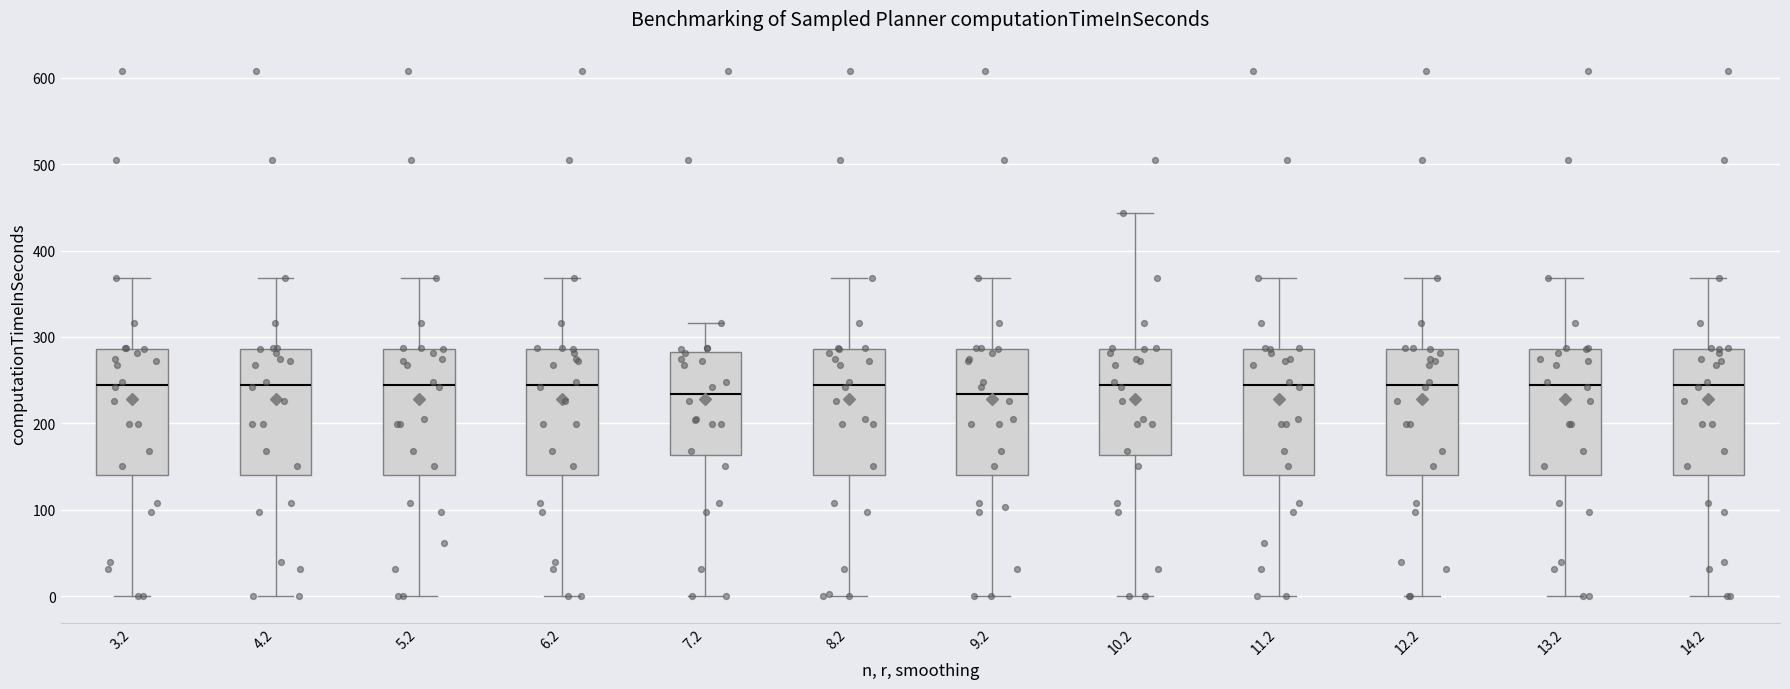

Reading left to right, transcribe this box plot: for each box, give where its median line is, the range the box spans, and where its two whiskers end, as read against the y-axis. The values are not printed on the chart, so give them approximately, as read against the axis.

3.2: median 240, box 140 to 290, whiskers 0 to 370
4.2: median 240, box 140 to 290, whiskers 0 to 370
5.2: median 240, box 140 to 290, whiskers 0 to 370
6.2: median 240, box 140 to 290, whiskers 0 to 370
7.2: median 230, box 160 to 280, whiskers 0 to 320
8.2: median 240, box 140 to 290, whiskers 0 to 370
9.2: median 230, box 140 to 290, whiskers 0 to 370
10.2: median 240, box 160 to 290, whiskers 0 to 440
11.2: median 240, box 140 to 290, whiskers 0 to 370
12.2: median 240, box 140 to 290, whiskers 0 to 370
13.2: median 240, box 140 to 290, whiskers 0 to 370
14.2: median 240, box 140 to 290, whiskers 0 to 370